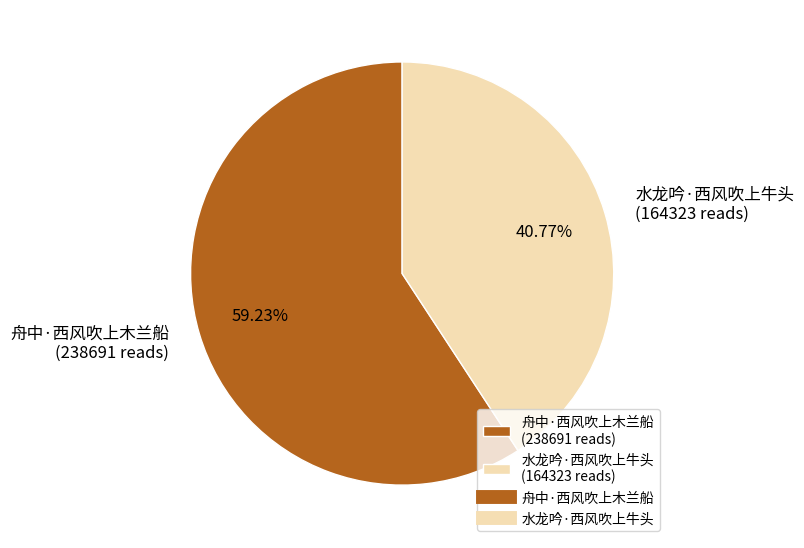

Count the number of slices in the pie.

2